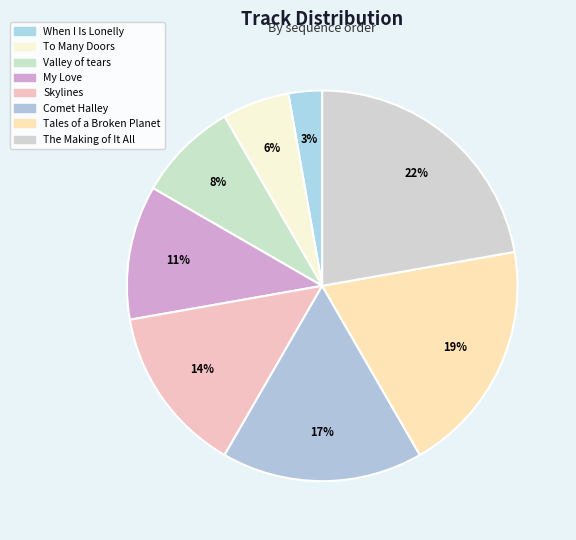

Which slice is the largest?

The Making of It All